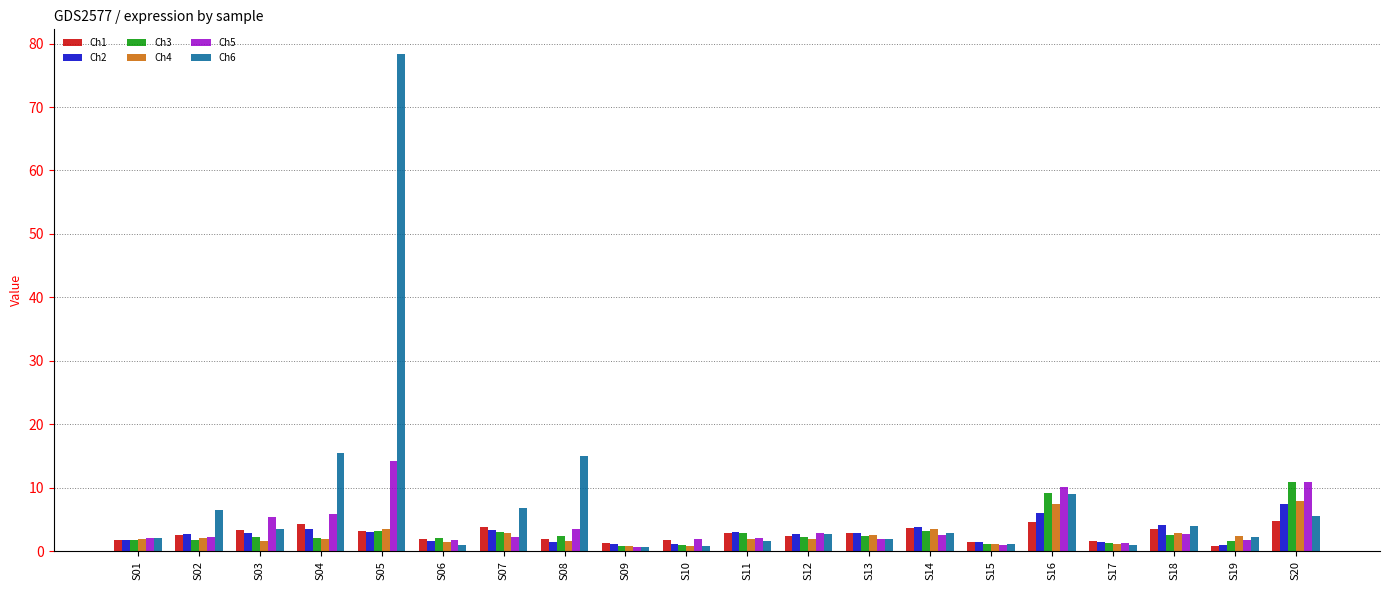

The Ch6 series shows 2.7 at S12. True or false?

True